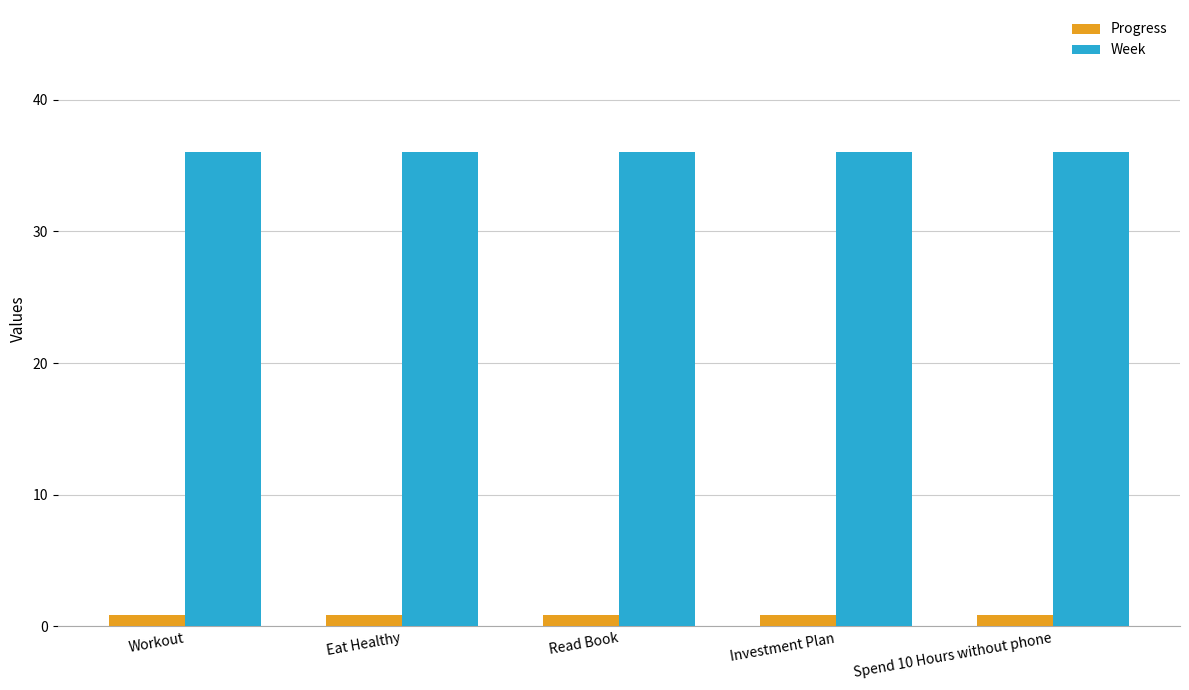

Which series has the largest total across all categories?

Week